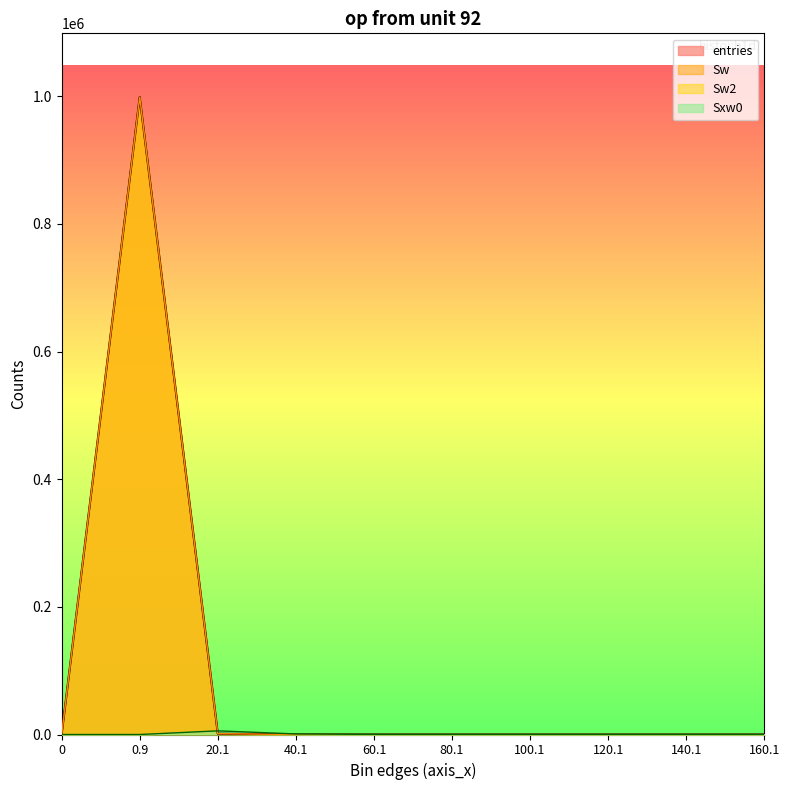

Where is Sw2 nearest to the value 499331?

20.1